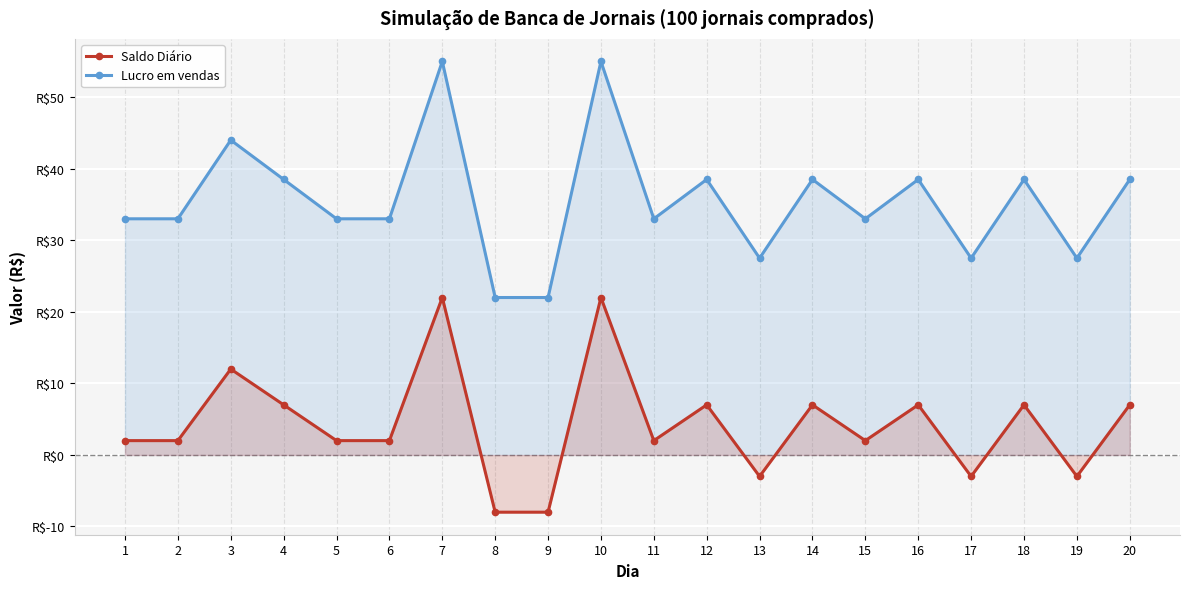

How many lines are shown in the chart?

2